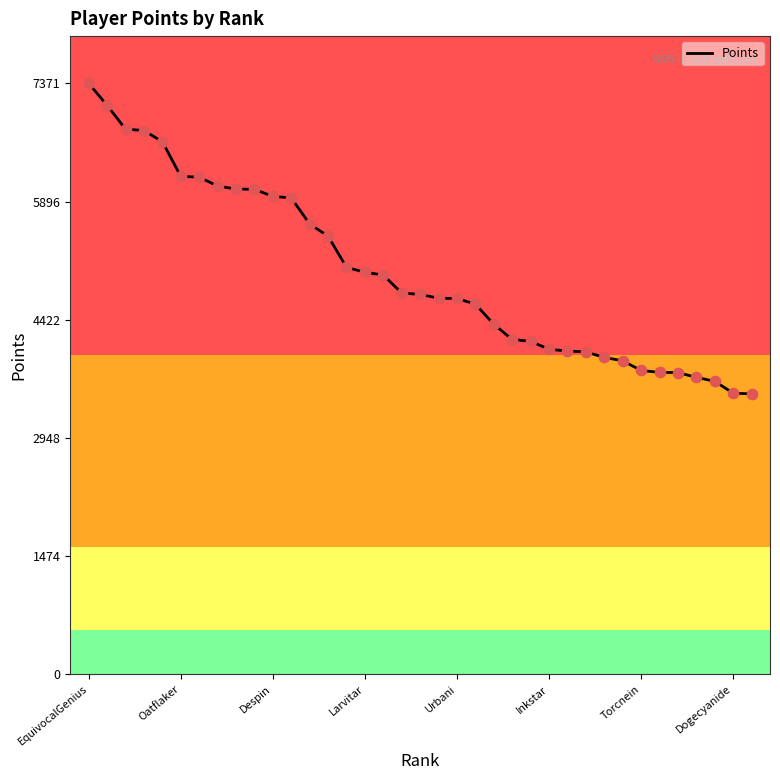

What is the maximum value shown in the chart?

7371